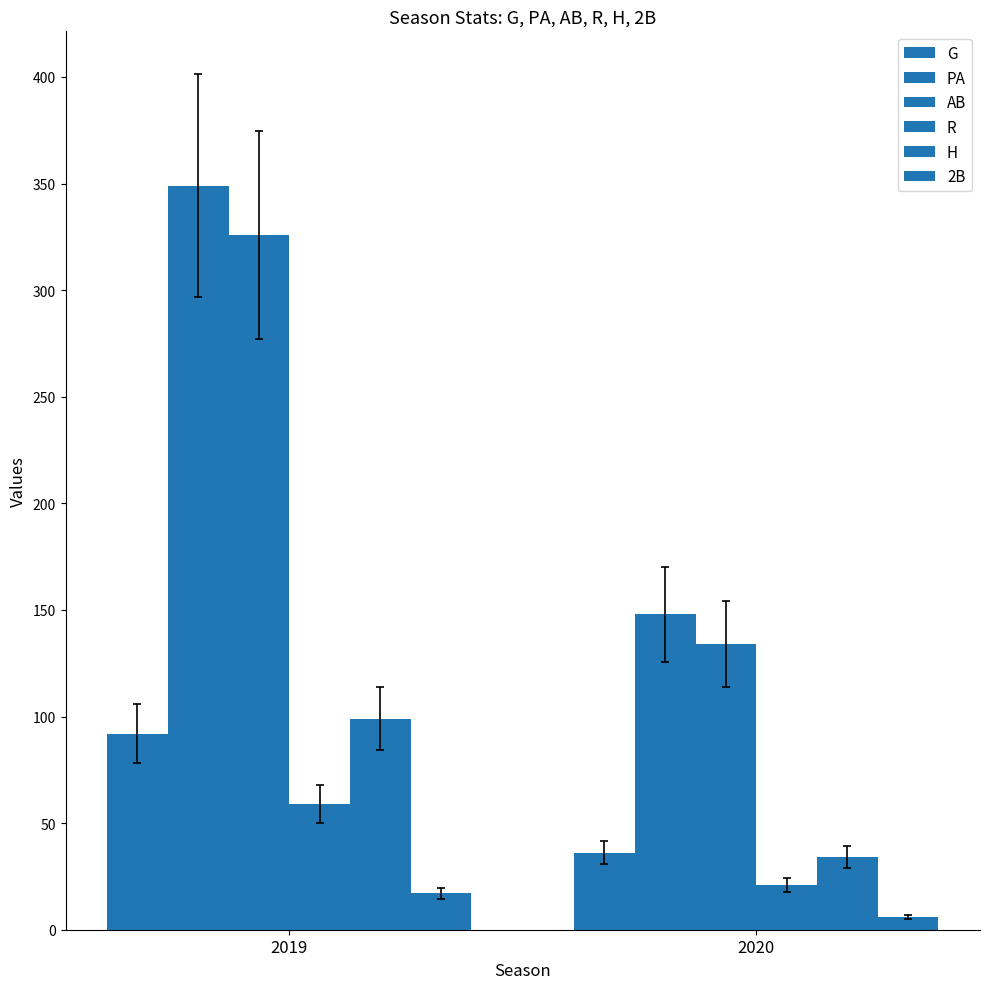

What is the total value across all series at 2020?

379